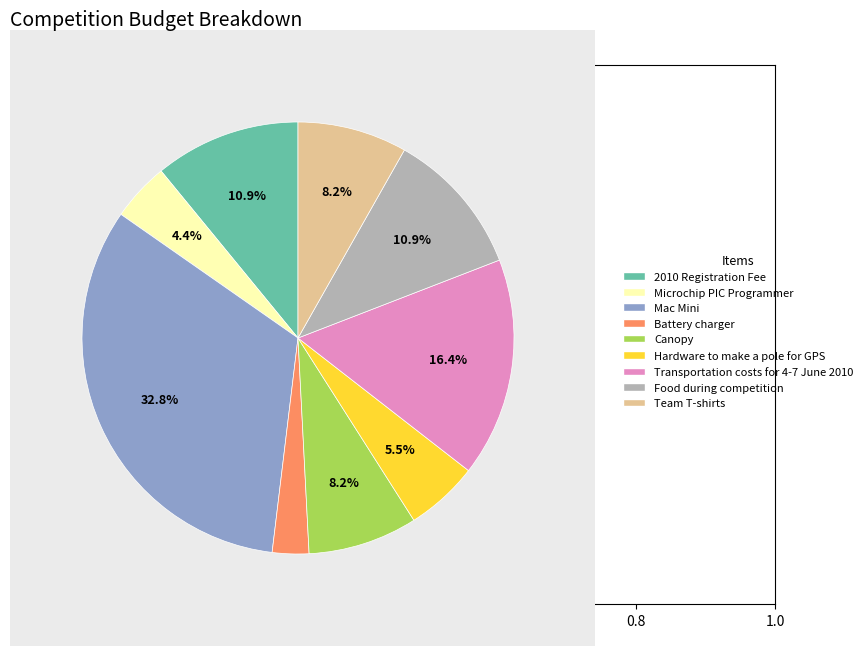

To the nearest percent, what percentage of the pie is Microchip PIC Programmer?

4%